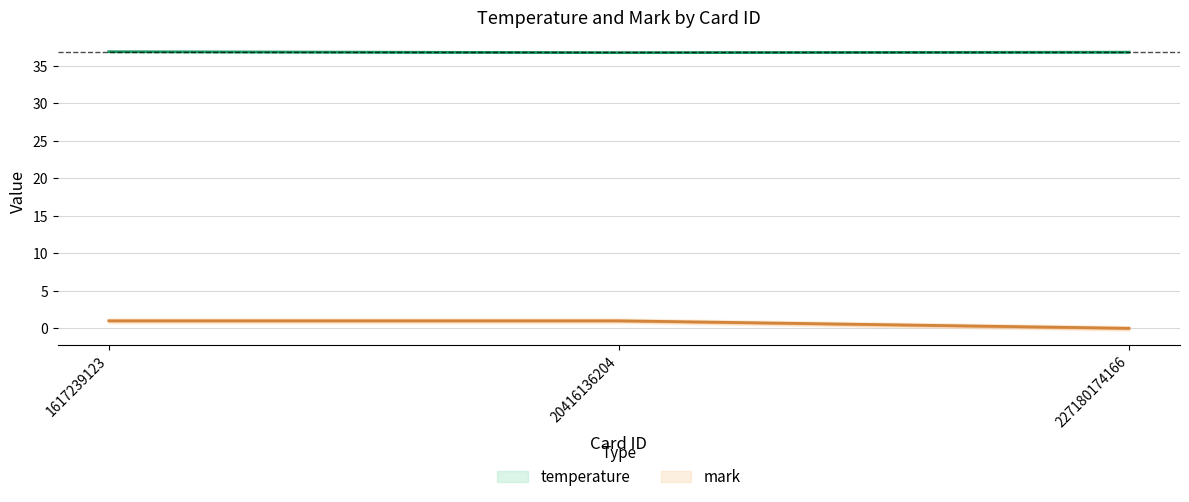

What is the difference between the highest and lowest values at 1617239123?

35.9